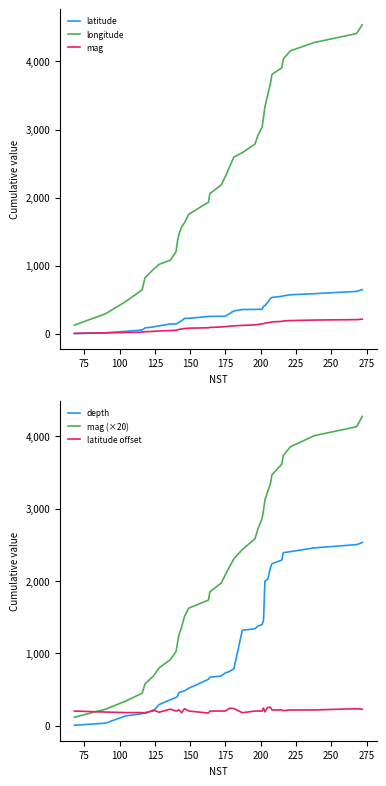

True or false: longitude and mag cross at least once.

False